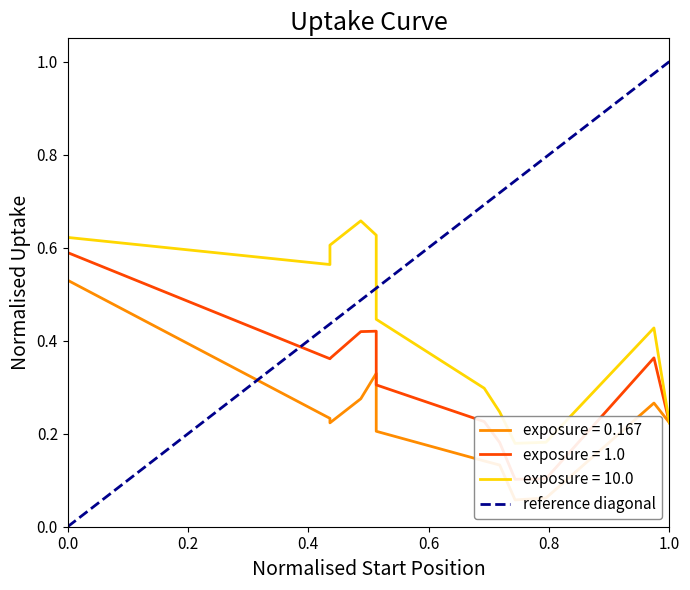

How many values are above zero?

1